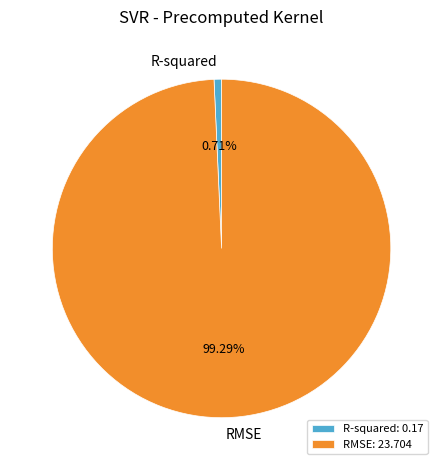

Which has a higher value, RMSE or R-squared?

RMSE